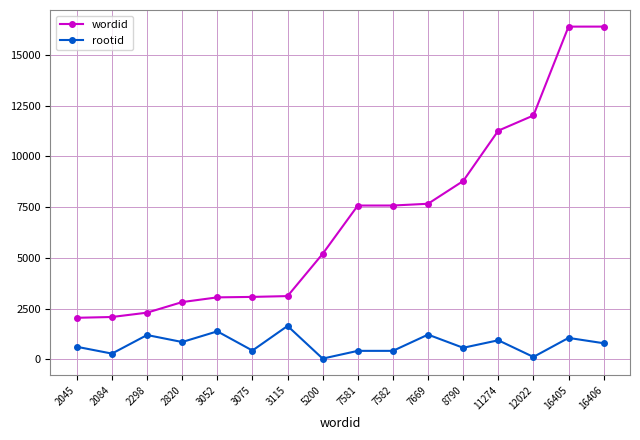

What is the sum of the rootid values at 2820 and 16406?

1640